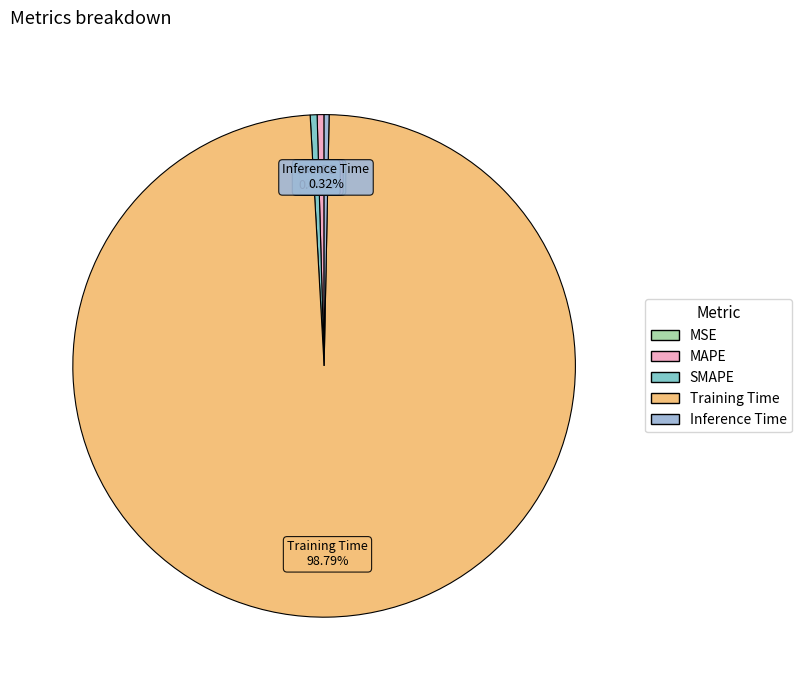

To the nearest percent, what is the average slice percentage?

20%